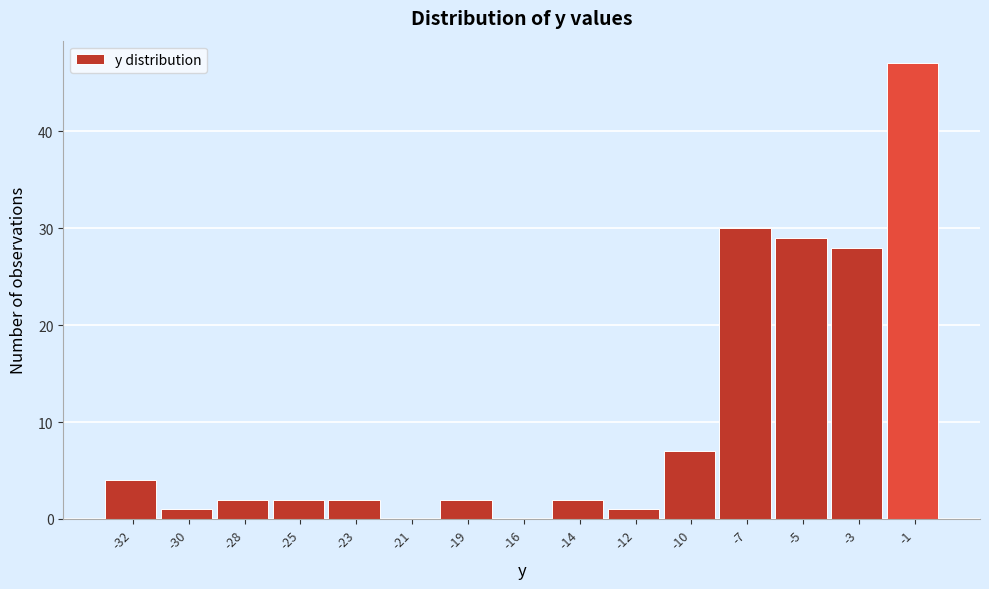

Reading left to right, extract all data points from this chart.

-32=4	-30=1	-28=2	-25=2	-23=2	-21=0	-19=2	-16=0	-14=2	-12=1	-10=7	-7=30	-5=29	-3=28	-1=47